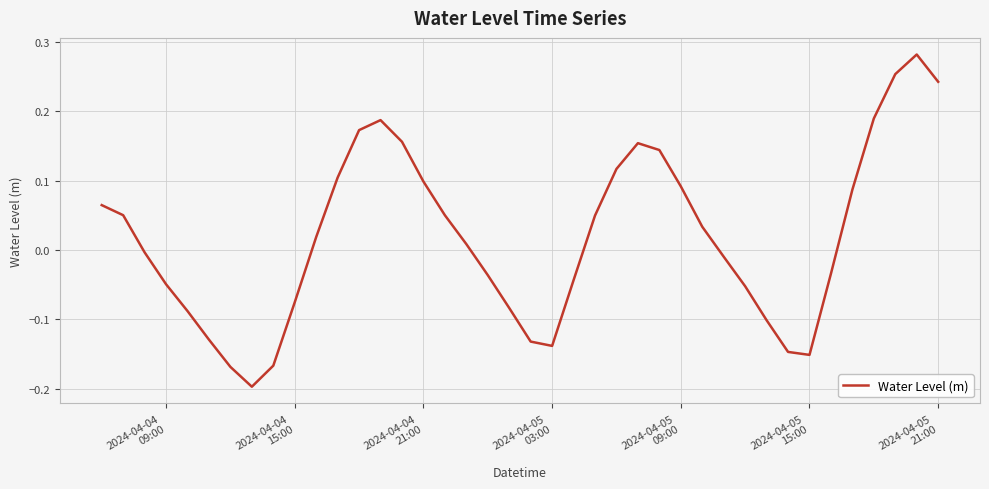

What is the difference between the maximum and minimum values?

0.5